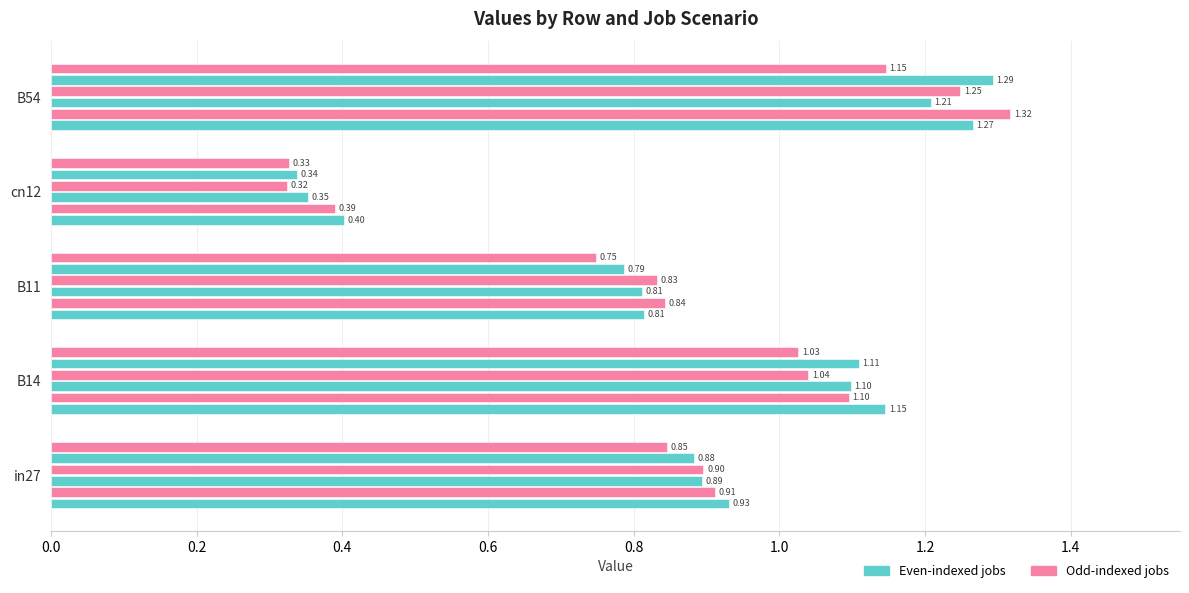

What is the smallest value displayed?

0.3